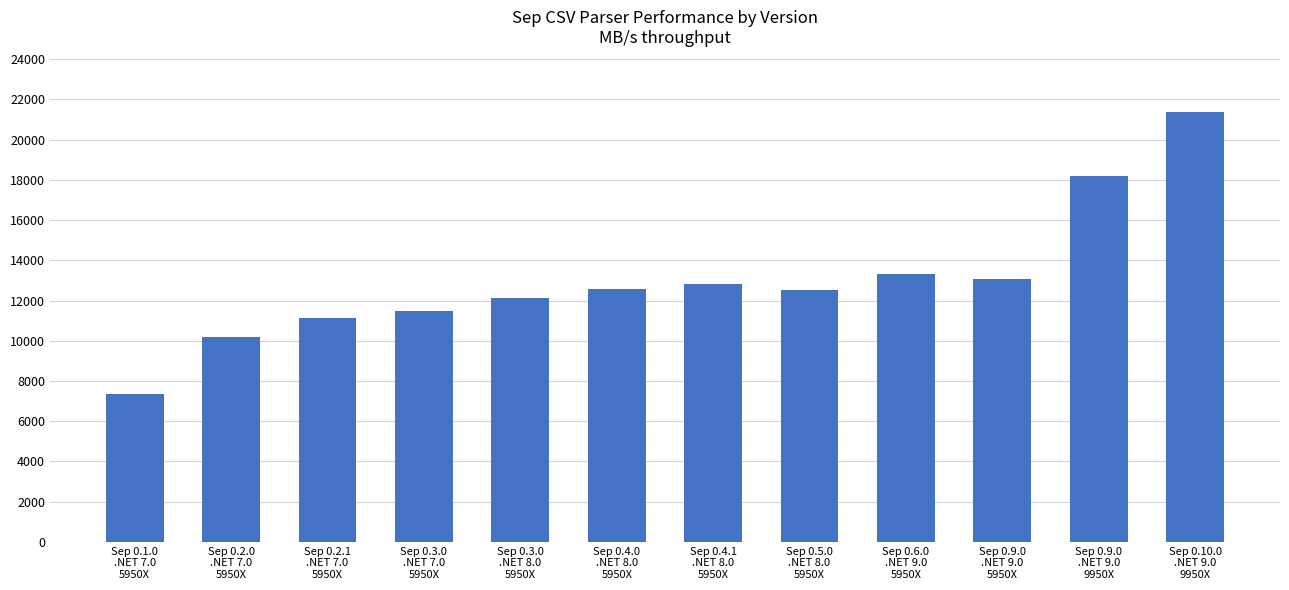

What is the difference between the maximum and minimum values?

14049.6